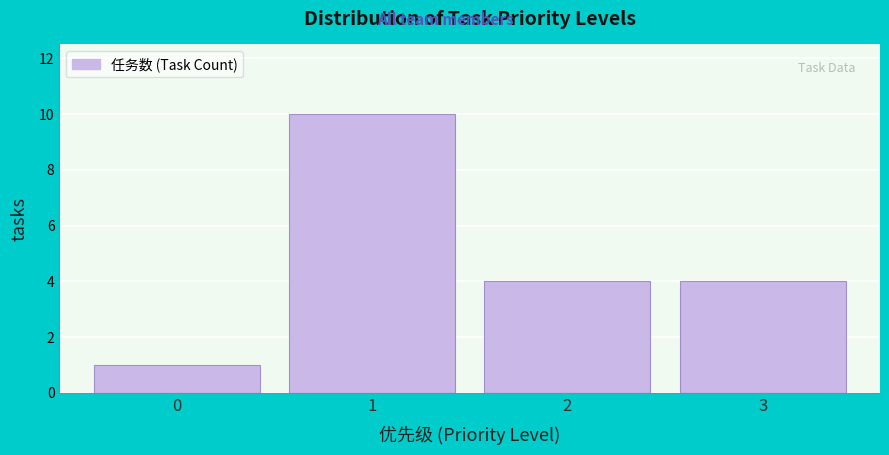

Reading left to right, transcribe all the data shown in this chart.

1	10	4	4